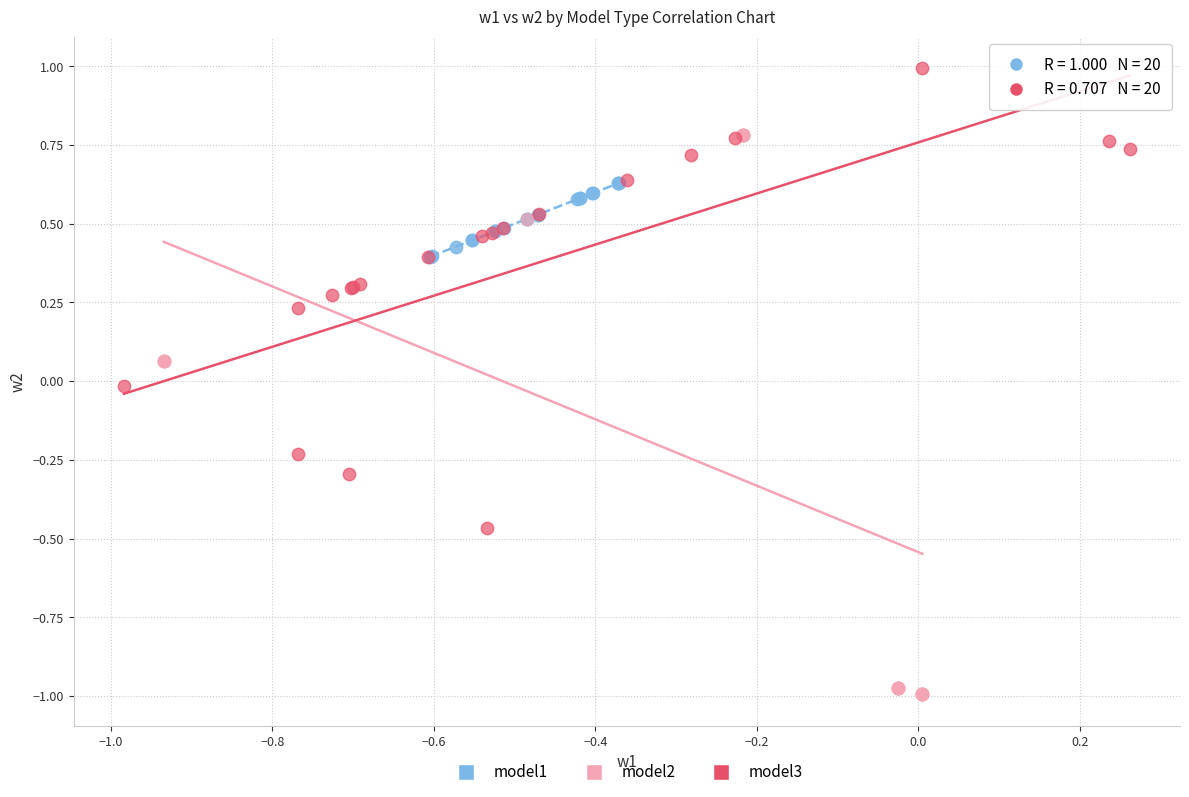

Which series has the largest Y range (max minus min)?

model2